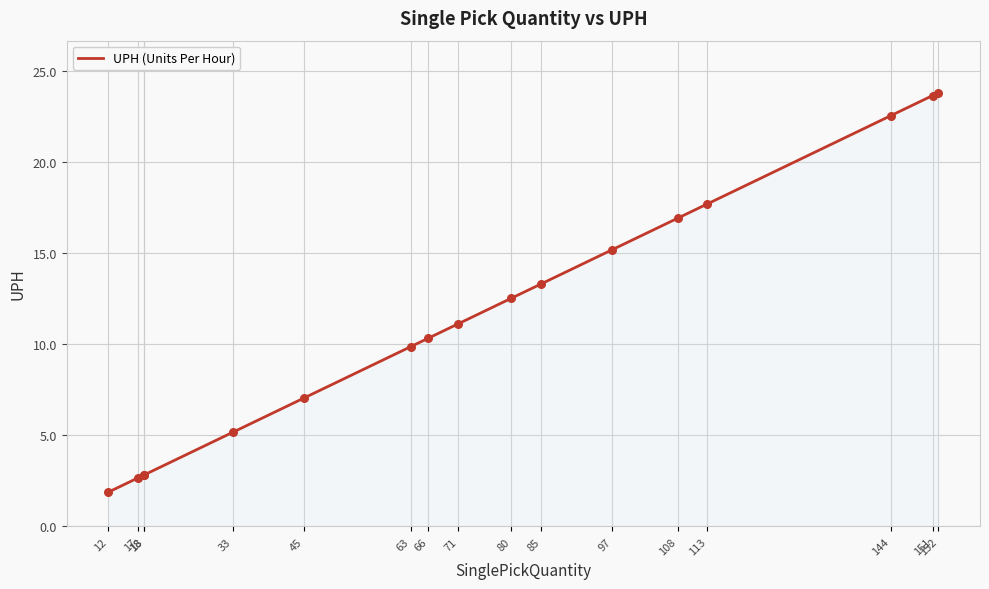

What is the change in value from 45 to 151?

+16.6